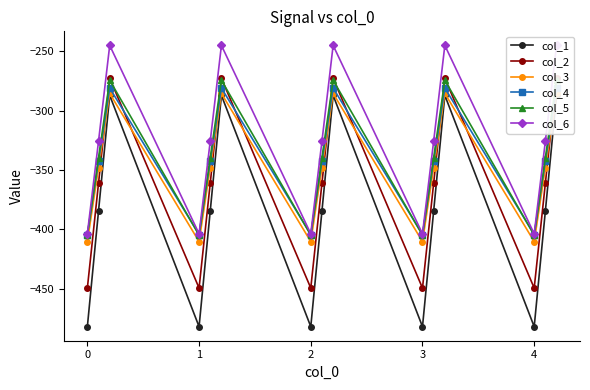

True or false: col_1 and col_6 intersect in this chart.

False